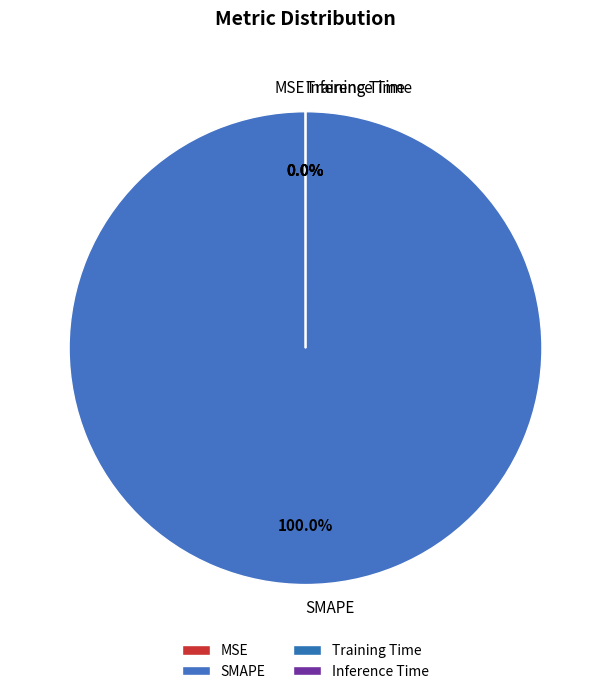

What is the largest slice in the pie chart?

SMAPE